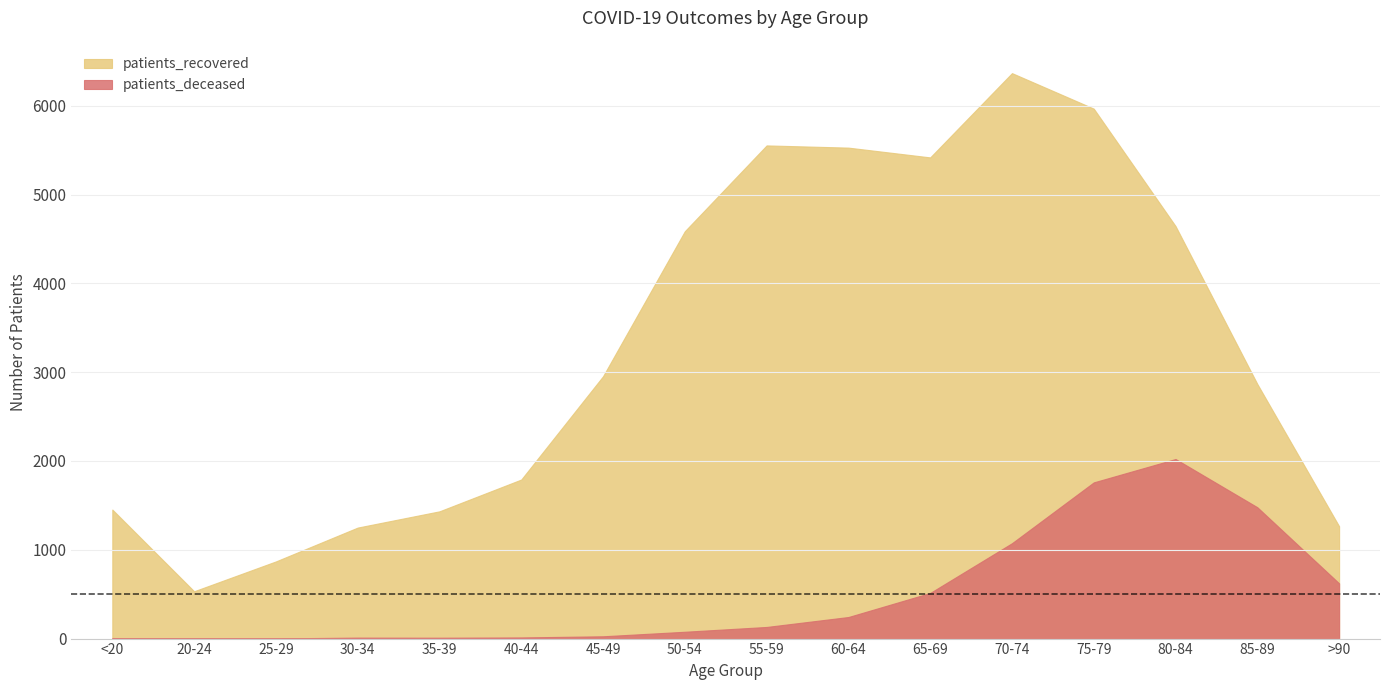

What is the label of the 8th point from the right?

55-59